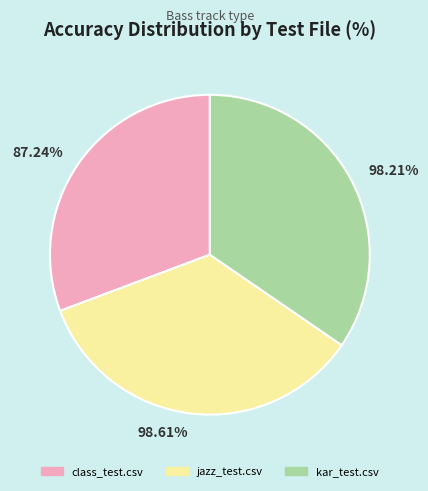

To the nearest percent, what portion does kar_test.csv represent?

35%